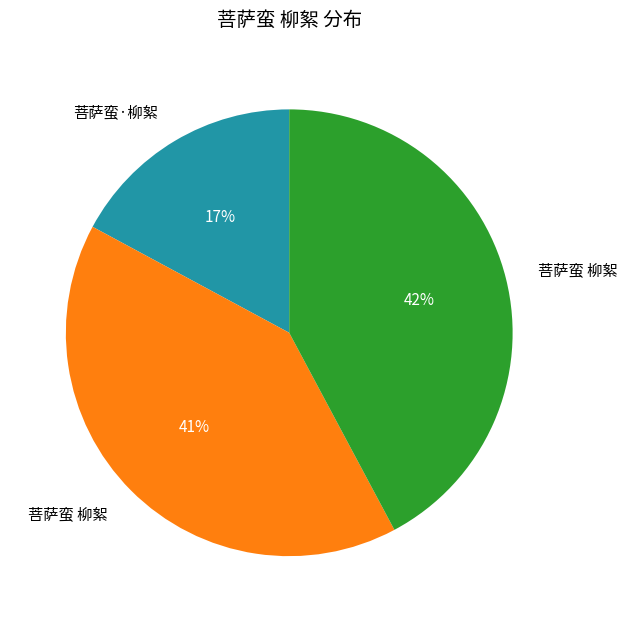

To the nearest percent, what is the difference between the largest and smallest slice percentages?

25%